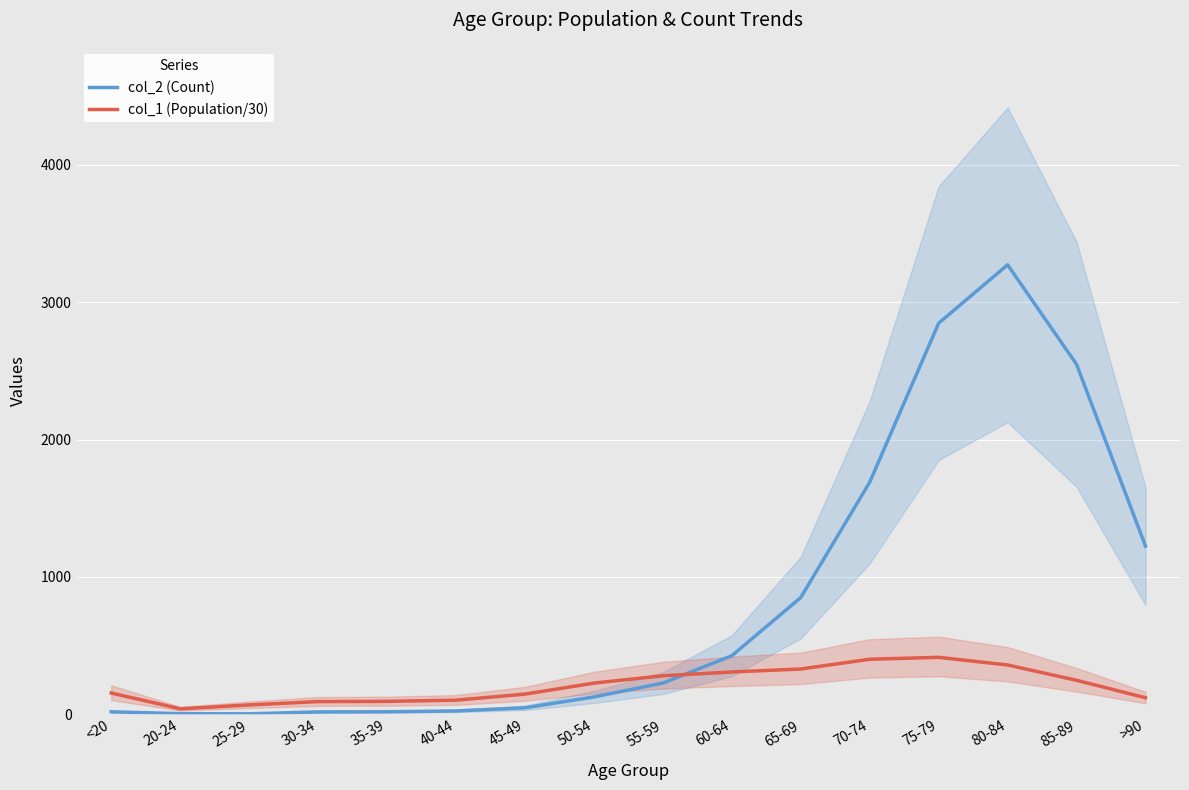

After their last crossing, which series has the higher values: col_2 (Count) or col_1 (Population/30)?

col_2 (Count)